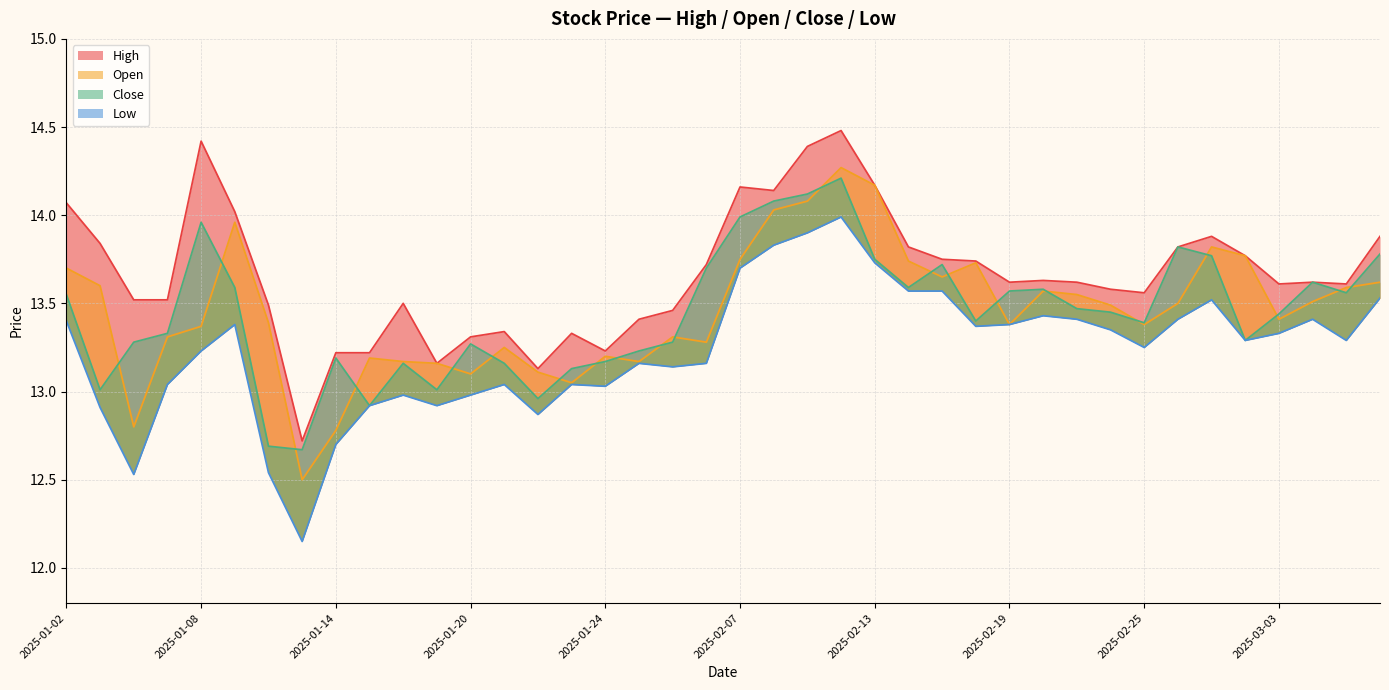

How many interior local peaks does the close series have?

9